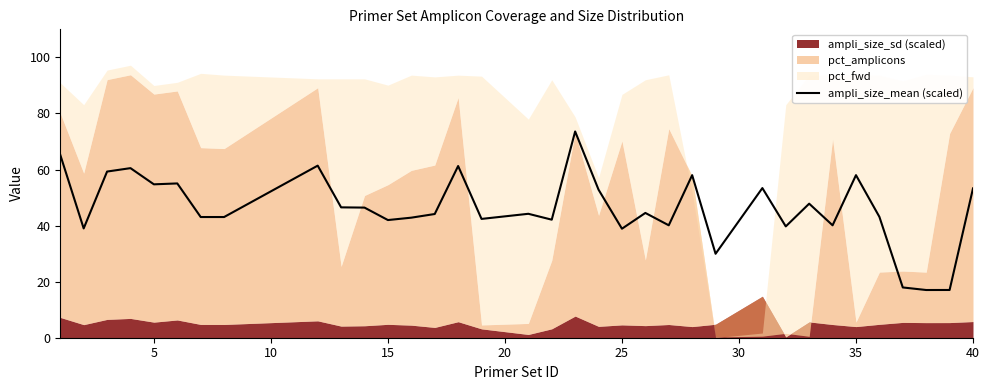

The ampli_size_mean (scaled) series shows 29.3 at 40. True or false?

False